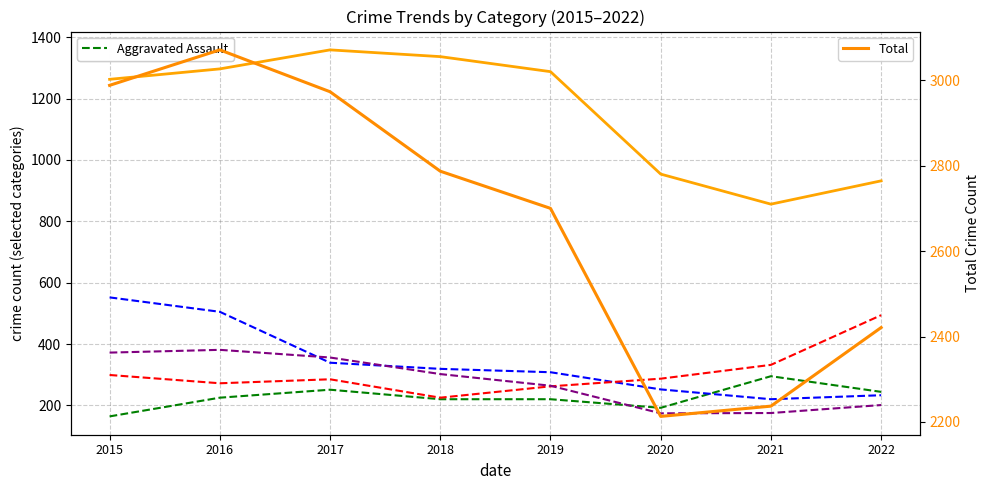

What is the average value of the Motor Vehicle Theft series?

307